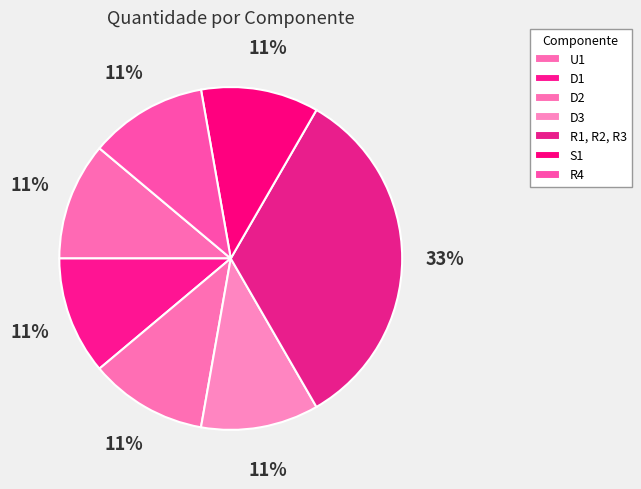

Count the number of slices in the pie.

7